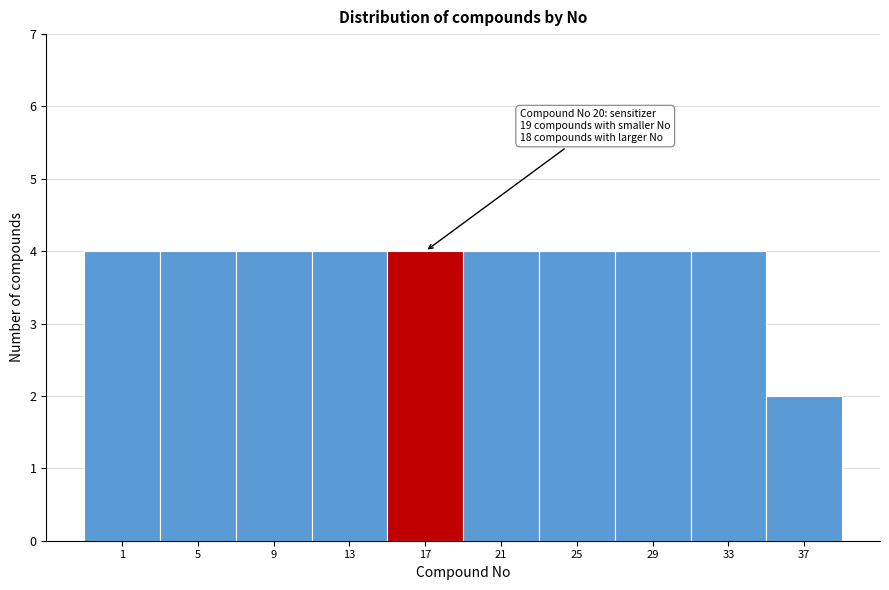

Reading left to right, extract all data points from this chart.

4	4	4	4	4	4	4	4	4	2